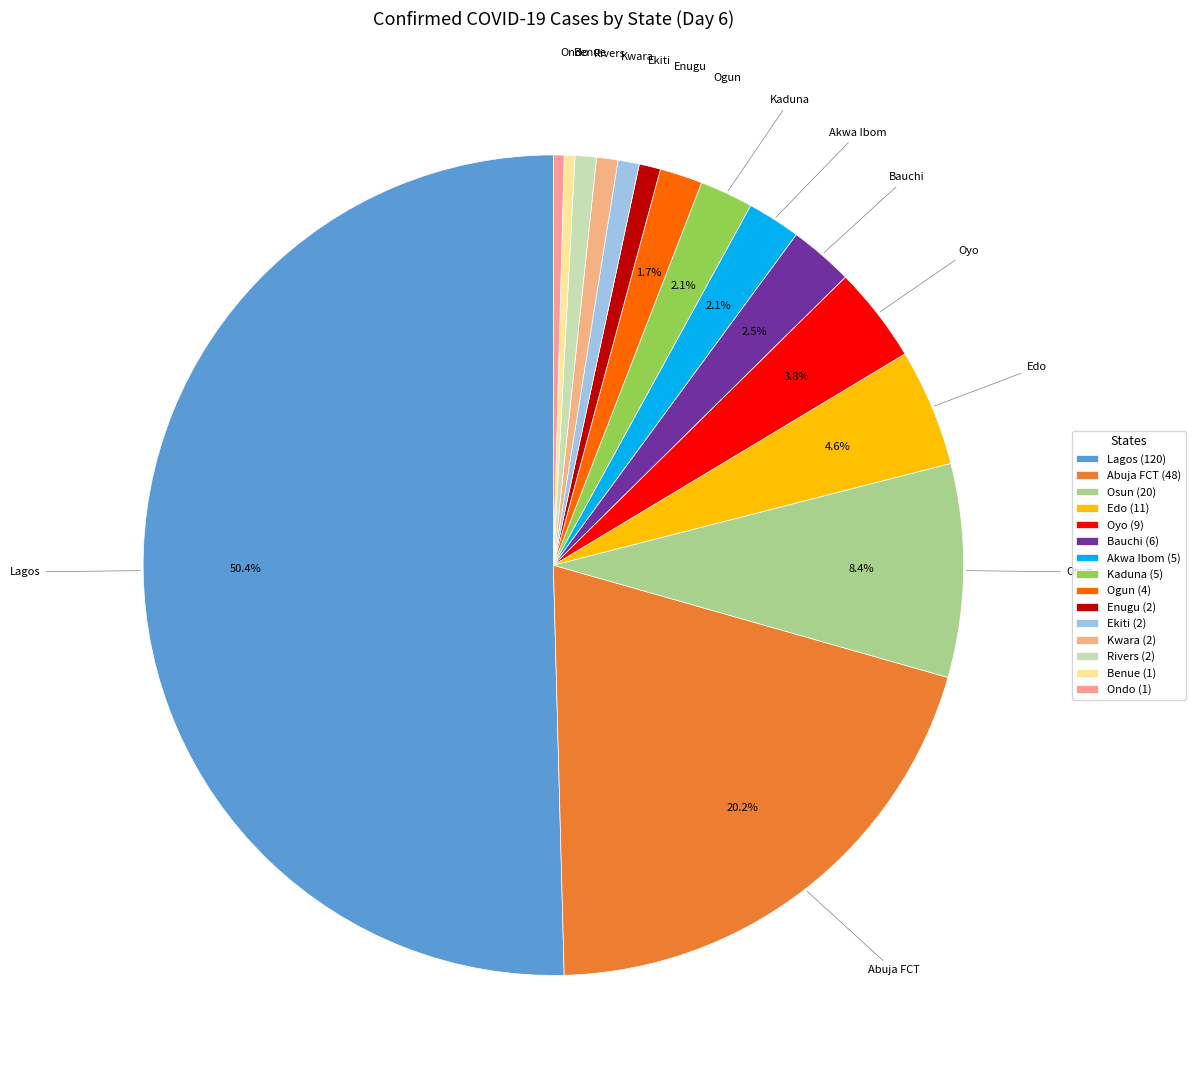

What is the total percentage of Ogun and Akwa Ibom?

3.8%